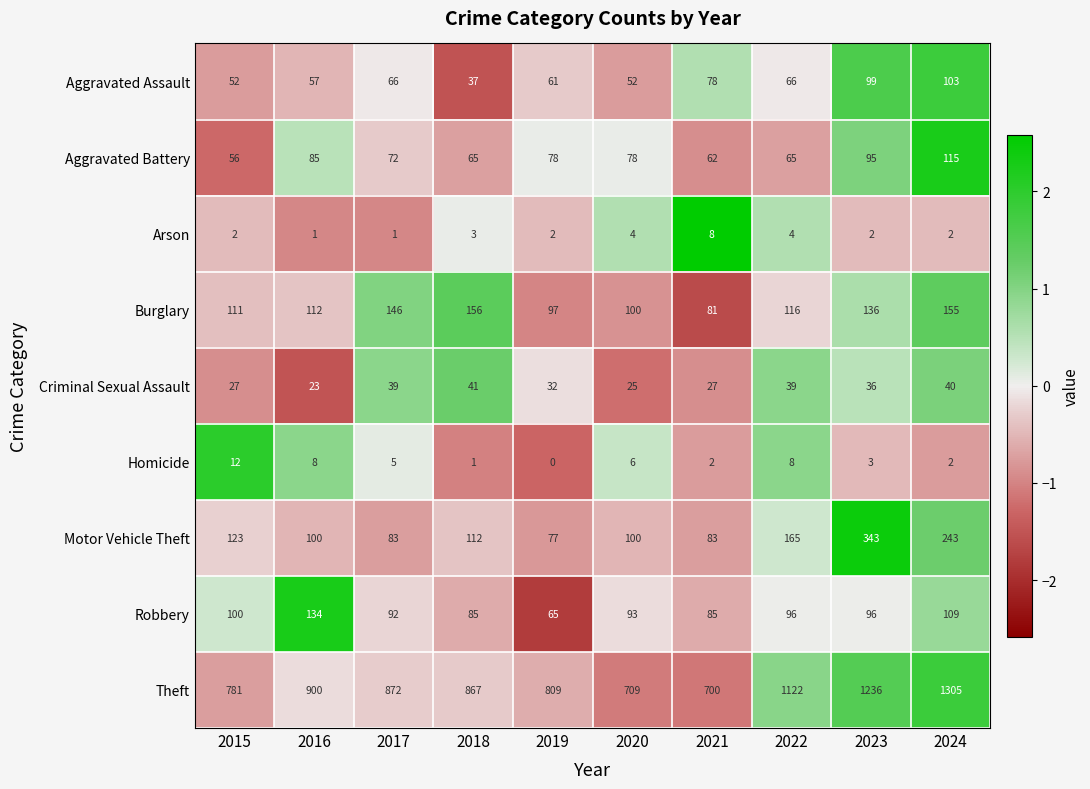

What is the difference between the highest and lowest values at 2021?

698